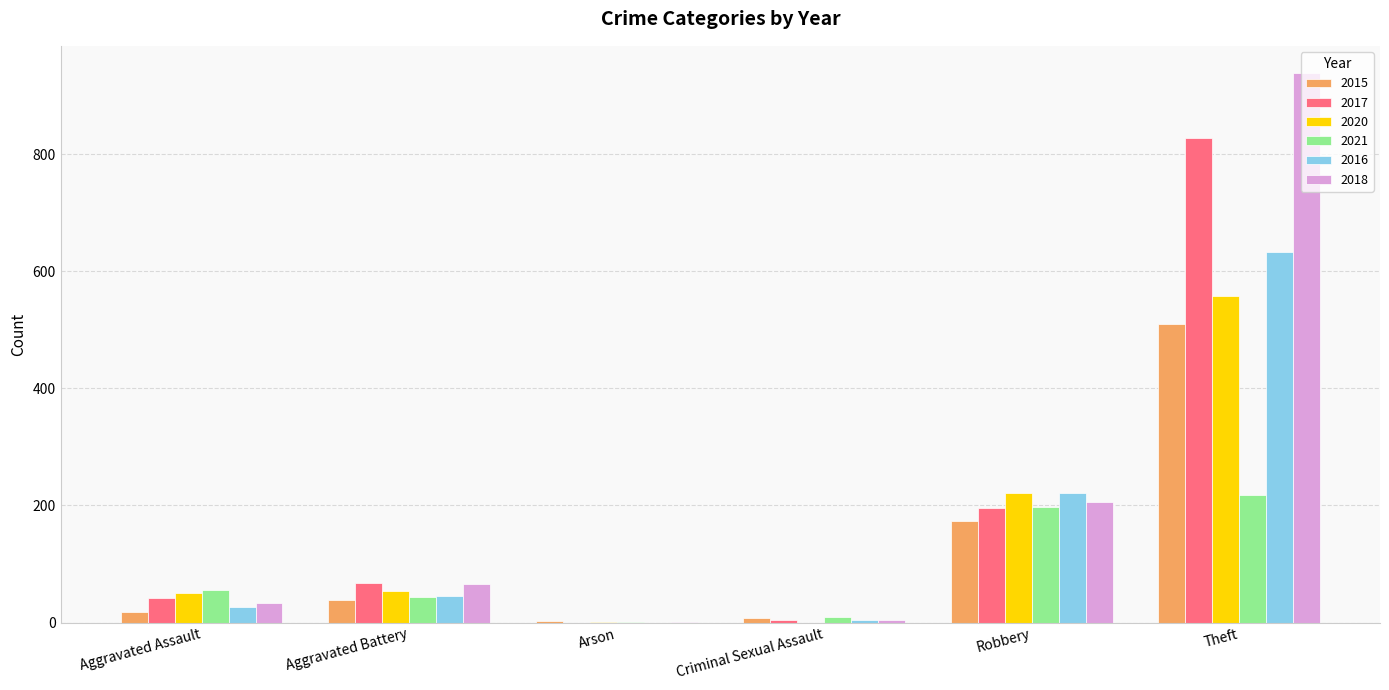

Count the number of categories in the chart.

6